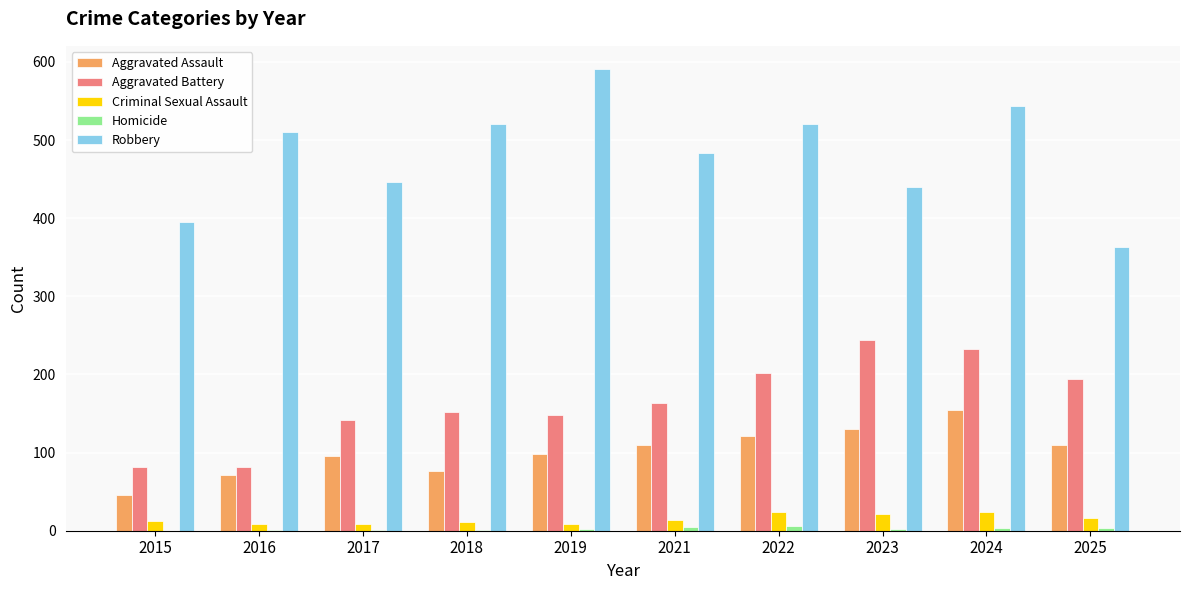

What is the highest value of the Robbery series?

591